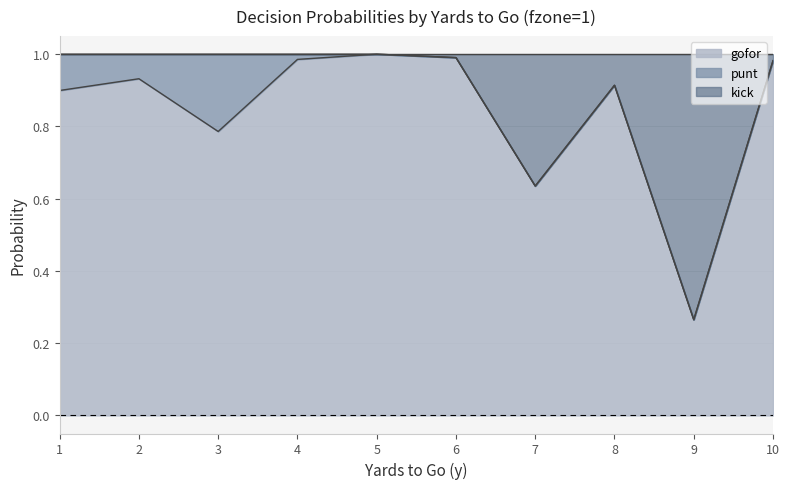

At which label does gofor reach its minimum?

9